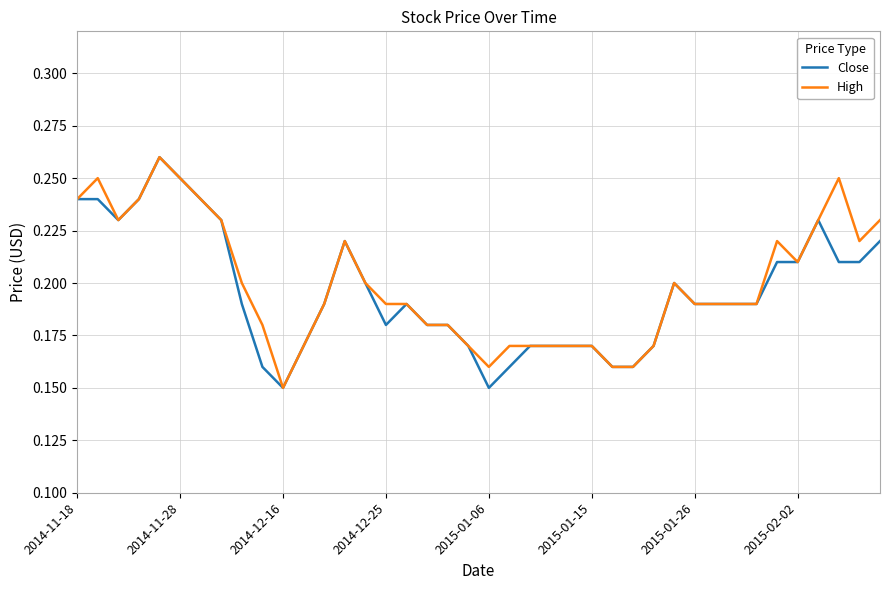

Is this an area chart (filled region under the line)?

No